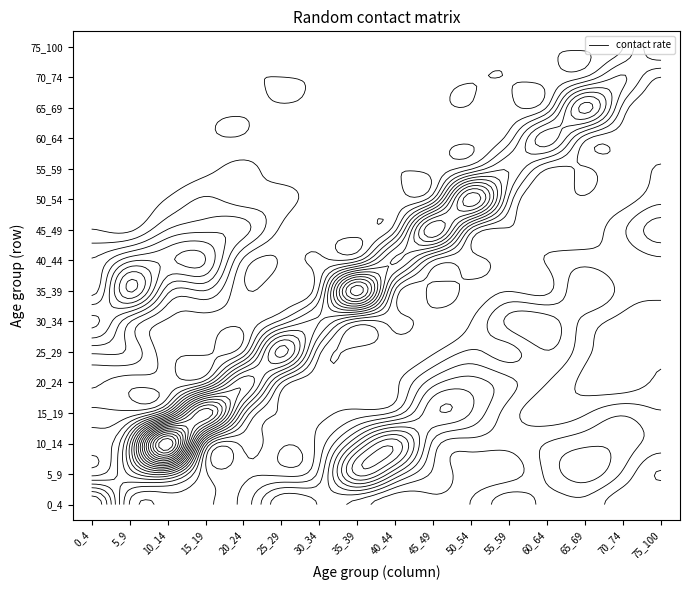

Reading left to right, what are all the values shown in this chart?

0: 0_4=1.2	5_9=0.2	10_14=0.2	15_19=0.2	20_24=0.2	25_29=0.6	30_34=0.5	35_39=0.3	40_44=0.1	45_49=0.2	50_54=0.3	55_59=0.5	60_64=0.3	65_69=0.4	70_74=0.2	75_100=0.2
1: 0_4=0.3	5_9=0.7	10_14=0.9	15_19=0.2	20_24=0.1	25_29=0.1	30_34=0.3	35_39=1.2	40_44=0.8	45_49=0.4	50_54=0.2	55_59=0.2	60_64=0.4	65_69=0.6	70_74=0.4	75_100=0.1
2: 0_4=0.3	5_9=0.9	10_14=2.7	15_19=0.5	20_24=0.2	25_29=0.0	30_34=0.2	35_39=0.8	40_44=1.2	45_49=0.5	50_54=0.3	55_59=0.3	60_64=0.4	65_69=0.5	70_74=0.5	75_100=0.3
3: 0_4=0.2	5_9=0.2	10_14=0.7	15_19=1.8	20_24=0.6	25_29=0.1	30_34=0.1	35_39=0.2	40_44=0.3	45_49=0.7	50_54=0.6	55_59=0.3	60_64=0.2	65_69=0.2	70_74=0.4	75_100=0.3
4: 0_4=0.1	5_9=0.1	10_14=0.1	15_19=0.2	20_24=1.0	25_29=0.3	30_34=0.1	35_39=0.0	40_44=0.1	45_49=0.5	50_54=0.6	55_59=0.4	60_64=0.3	65_69=0.1	70_74=0.0	75_100=0.2
5: 0_4=0.4	5_9=0.4	10_14=0.0	15_19=0.0	20_24=0.1	25_29=1.1	30_34=0.2	35_39=0.1	40_44=0.0	45_49=0.1	50_54=0.3	55_59=0.2	60_64=0.4	65_69=0.2	70_74=0.1	75_100=0.1
6: 0_4=0.8	5_9=0.4	10_14=0.1	15_19=0.1	20_24=0.0	25_29=0.3	30_34=0.5	35_39=0.1	40_44=0.2	45_49=0.0	50_54=0.1	55_59=0.4	60_64=0.5	65_69=0.2	70_74=0.1	75_100=0.0
7: 0_4=0.5	5_9=1.2	10_14=0.4	15_19=0.4	20_24=0.0	25_29=0.1	30_34=0.3	35_39=1.6	40_44=0.2	45_49=0.2	50_54=0.1	55_59=0.1	60_64=0.1	65_69=0.4	70_74=0.2	75_100=0.2
8: 0_4=0.4	5_9=0.7	10_14=0.8	15_19=0.8	20_24=0.1	25_29=0.0	30_34=0.2	35_39=0.2	40_44=0.8	45_49=0.3	50_54=0.2	55_59=0.1	60_64=0.1	65_69=0.2	70_74=0.2	75_100=0.2
9: 0_4=0.1	5_9=0.1	10_14=0.4	15_19=0.5	20_24=0.4	25_29=0.1	30_34=0.0	35_39=0.1	40_44=0.2	45_49=1.3	50_54=0.3	55_59=0.1	60_64=0.0	65_69=0.1	70_74=0.2	75_100=0.5
10: 0_4=0.1	5_9=0.0	10_14=0.1	15_19=0.3	20_24=0.2	25_29=0.2	30_34=0.0	35_39=0.0	40_44=0.1	45_49=0.3	50_54=1.4	55_59=0.3	60_64=0.1	65_69=0.1	70_74=0.1	75_100=0.2
11: 0_4=0.0	5_9=0.0	10_14=0.0	15_19=0.1	20_24=0.2	25_29=0.1	30_34=0.1	35_39=0.0	40_44=0.0	45_49=0.0	50_54=0.2	55_59=0.5	60_64=0.1	65_69=0.1	70_74=0.0	75_100=0.1
12: 0_4=0.0	5_9=0.0	10_14=0.0	15_19=0.0	20_24=0.0	25_29=0.1	30_34=0.0	35_39=0.1	40_44=0.0	45_49=0.0	50_54=0.0	55_59=0.2	60_64=0.7	65_69=0.2	70_74=0.1	75_100=0.0
13: 0_4=0.0	5_9=0.0	10_14=0.0	15_19=0.0	20_24=0.0	25_29=0.0	30_34=0.0	35_39=0.0	40_44=0.0	45_49=0.0	50_54=0.0	55_59=0.0	60_64=0.1	65_69=1.0	70_74=0.2	75_100=0.0
14: 0_4=0.0	5_9=0.0	10_14=0.0	15_19=0.0	20_24=0.0	25_29=0.0	30_34=0.0	35_39=0.0	40_44=0.0	45_49=0.0	50_54=0.0	55_59=0.0	60_64=0.0	65_69=0.1	70_74=0.4	75_100=0.1
15: 0_4=0.0	5_9=0.0	10_14=0.0	15_19=0.0	20_24=0.0	25_29=0.0	30_34=0.0	35_39=0.0	40_44=0.0	45_49=0.0	50_54=0.0	55_59=0.0	60_64=0.0	65_69=0.0	70_74=0.1	75_100=0.5